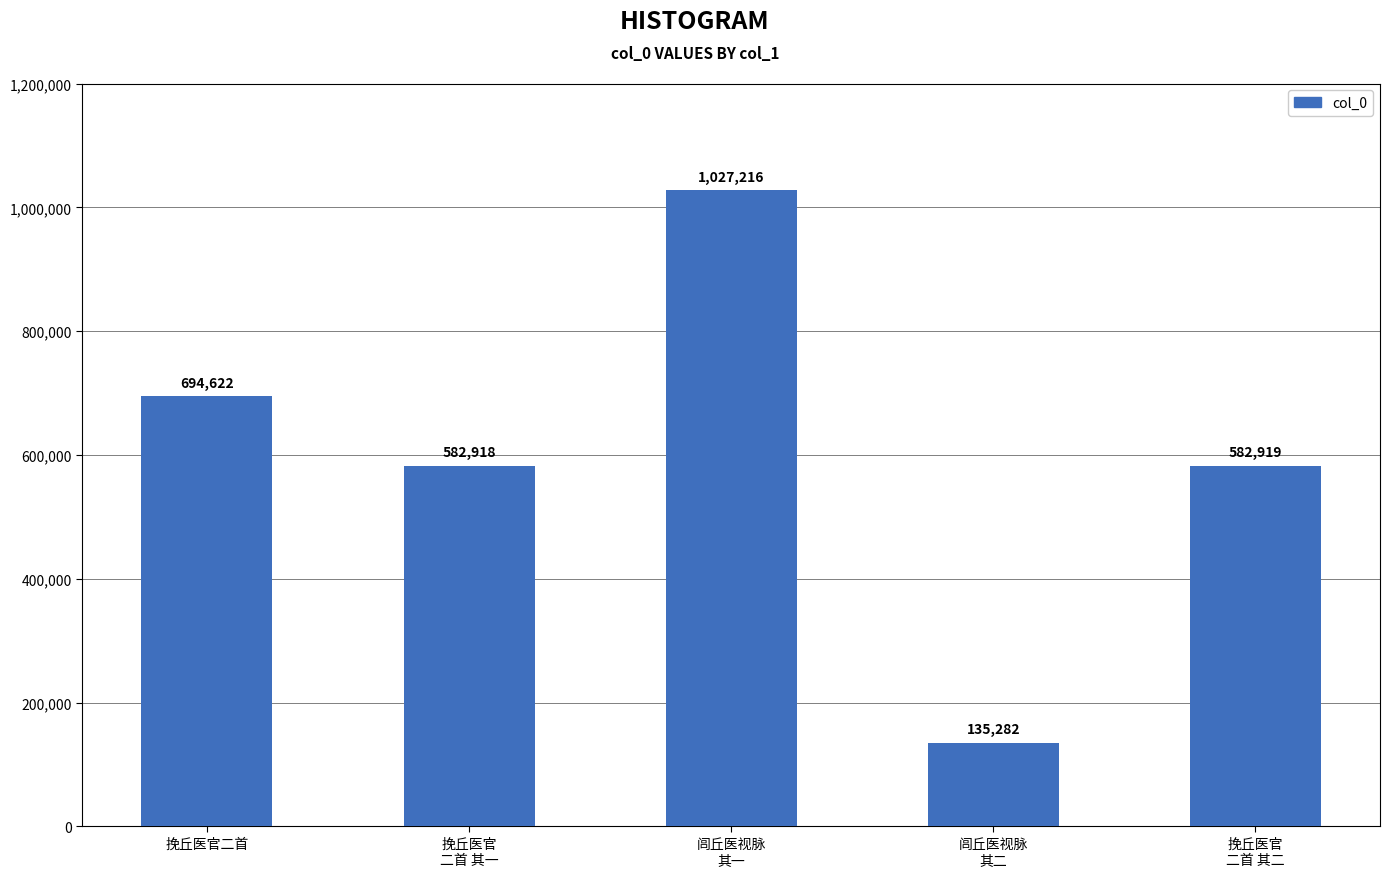

Reading left to right, list all the values displayed in this chart.

挽丘医官二首=694622	挽丘医官
二首 其一=582918	闾丘医视脉
其一=1027216	闾丘医视脉
其二=135282	挽丘医官
二首 其二=582919